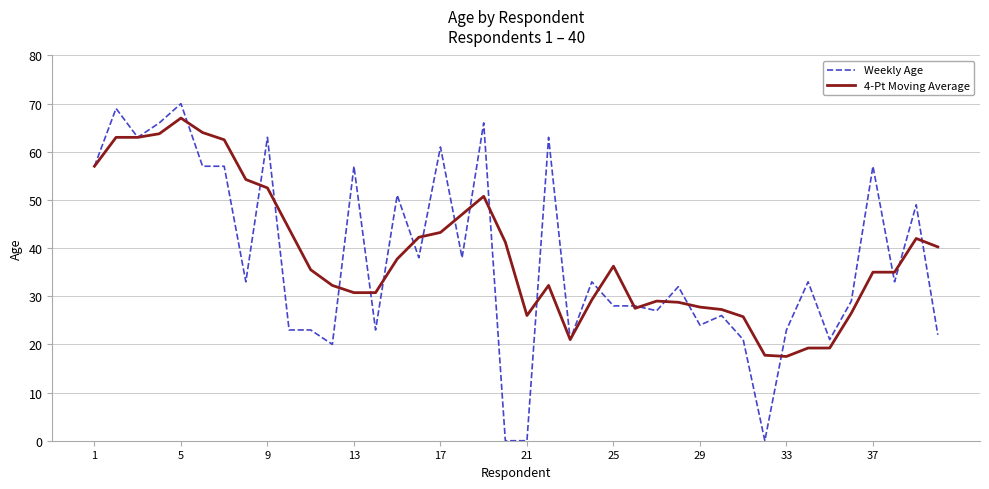

What are all the series names shown in the legend?

Weekly Age, 4-Pt Moving Average